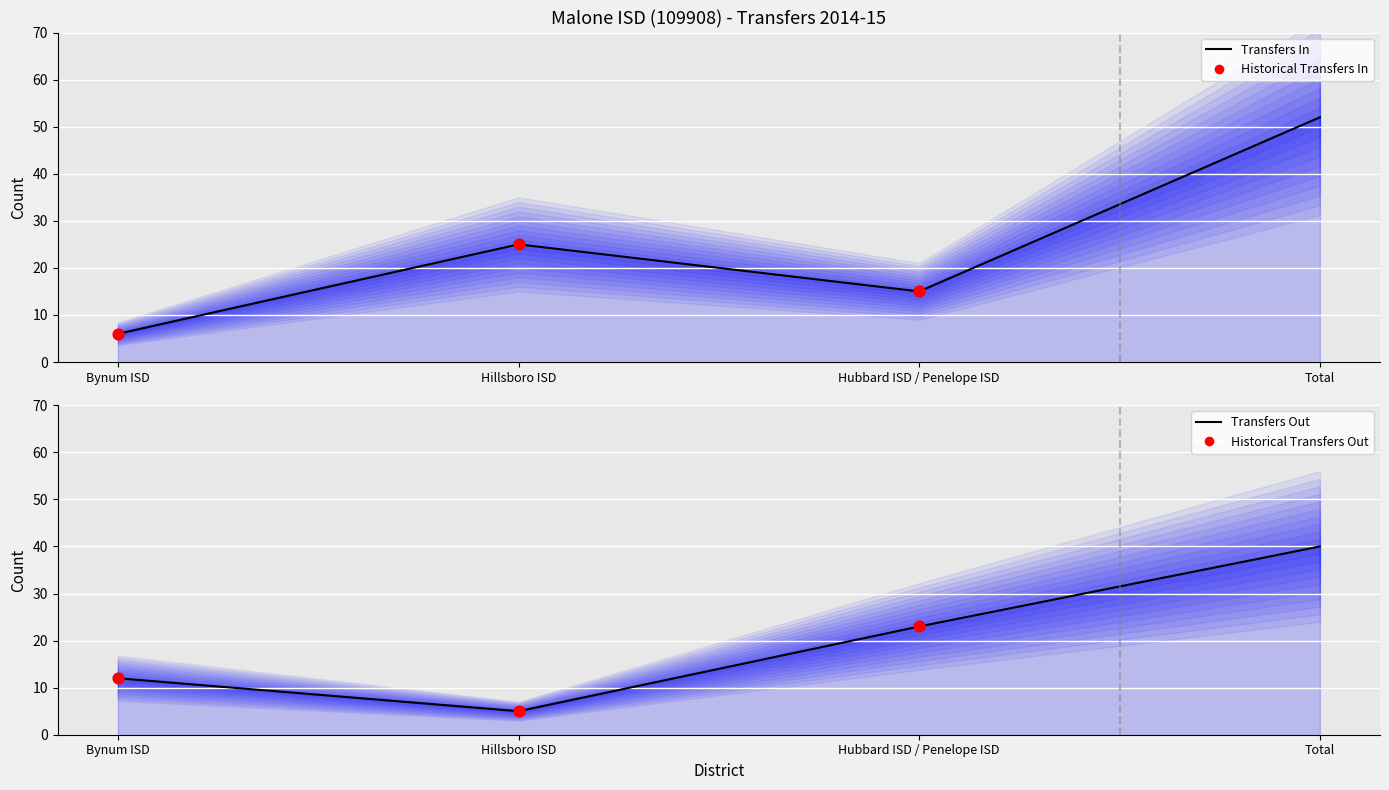

At which category is the sum across all series the highest?

Total